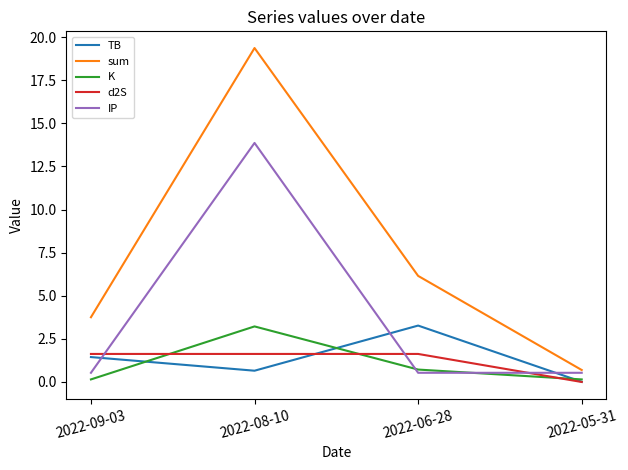

Where do K and IP first cross each other?

2022-08-10 and 2022-06-28